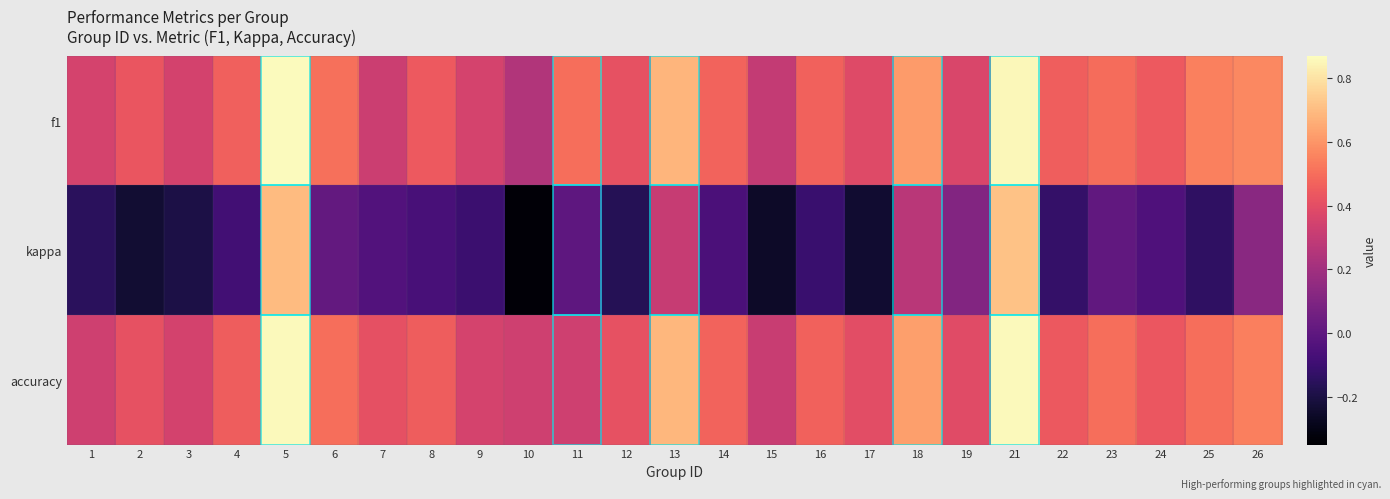

Which series has the largest total across all categories?

f1